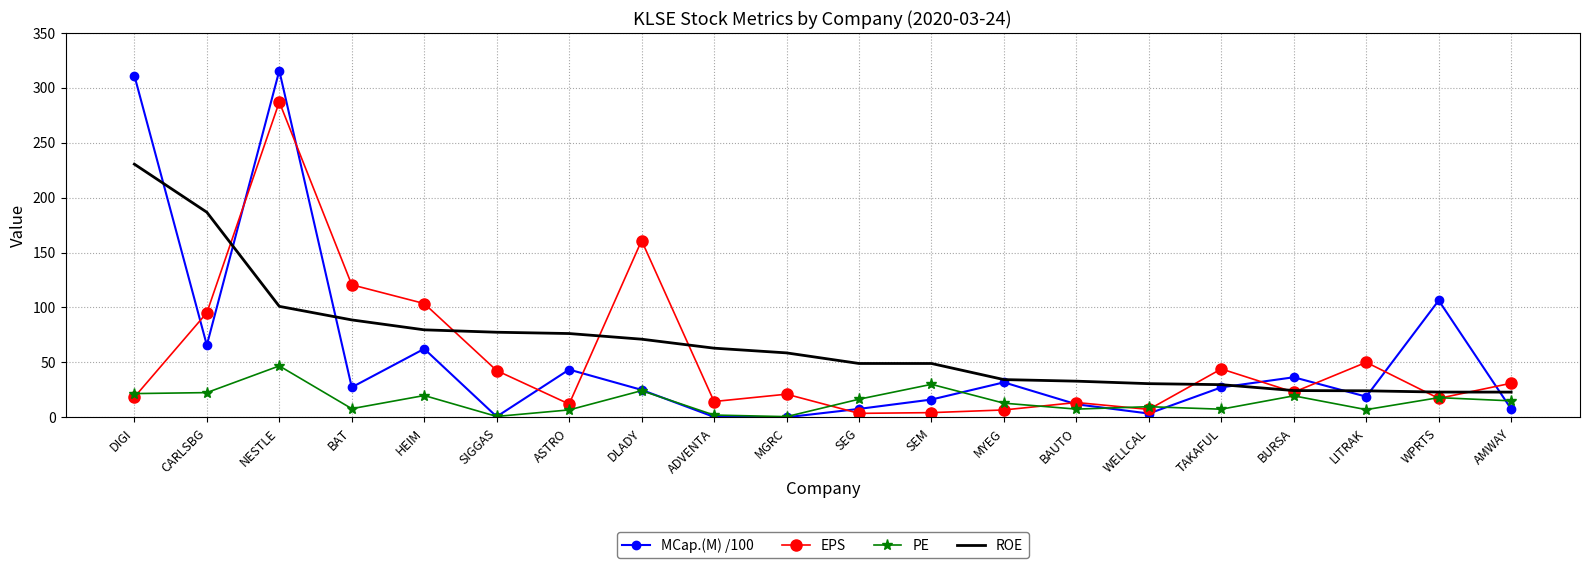

How many times do EPS and MCap.(M) /100 cross each other?

11